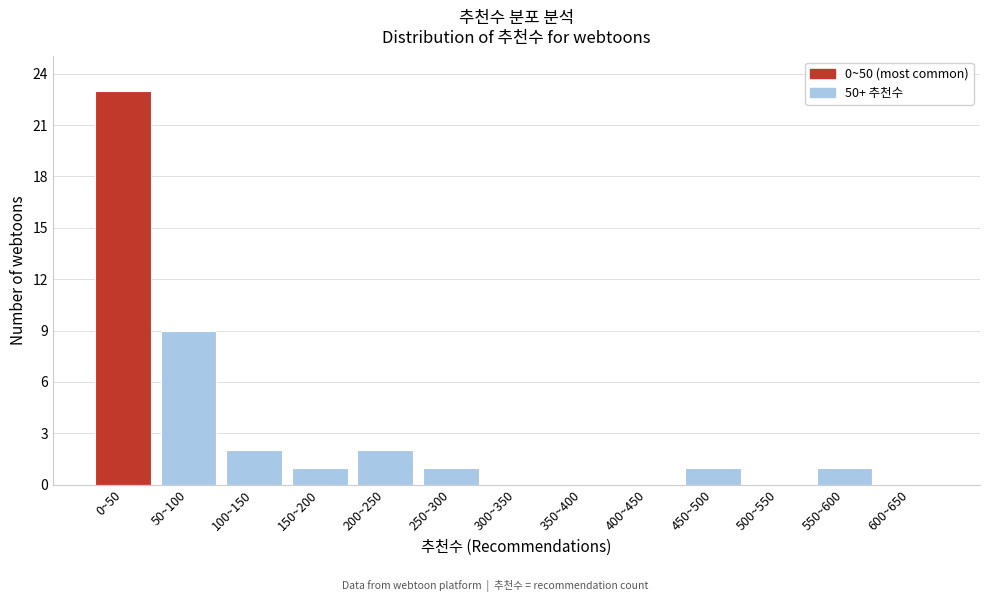

Reading left to right, extract all data points from this chart.

0~50=23	50~100=9	100~150=2	150~200=1	200~250=2	250~300=1	300~350=0	350~400=0	400~450=0	450~500=1	500~550=0	550~600=1	600~650=0